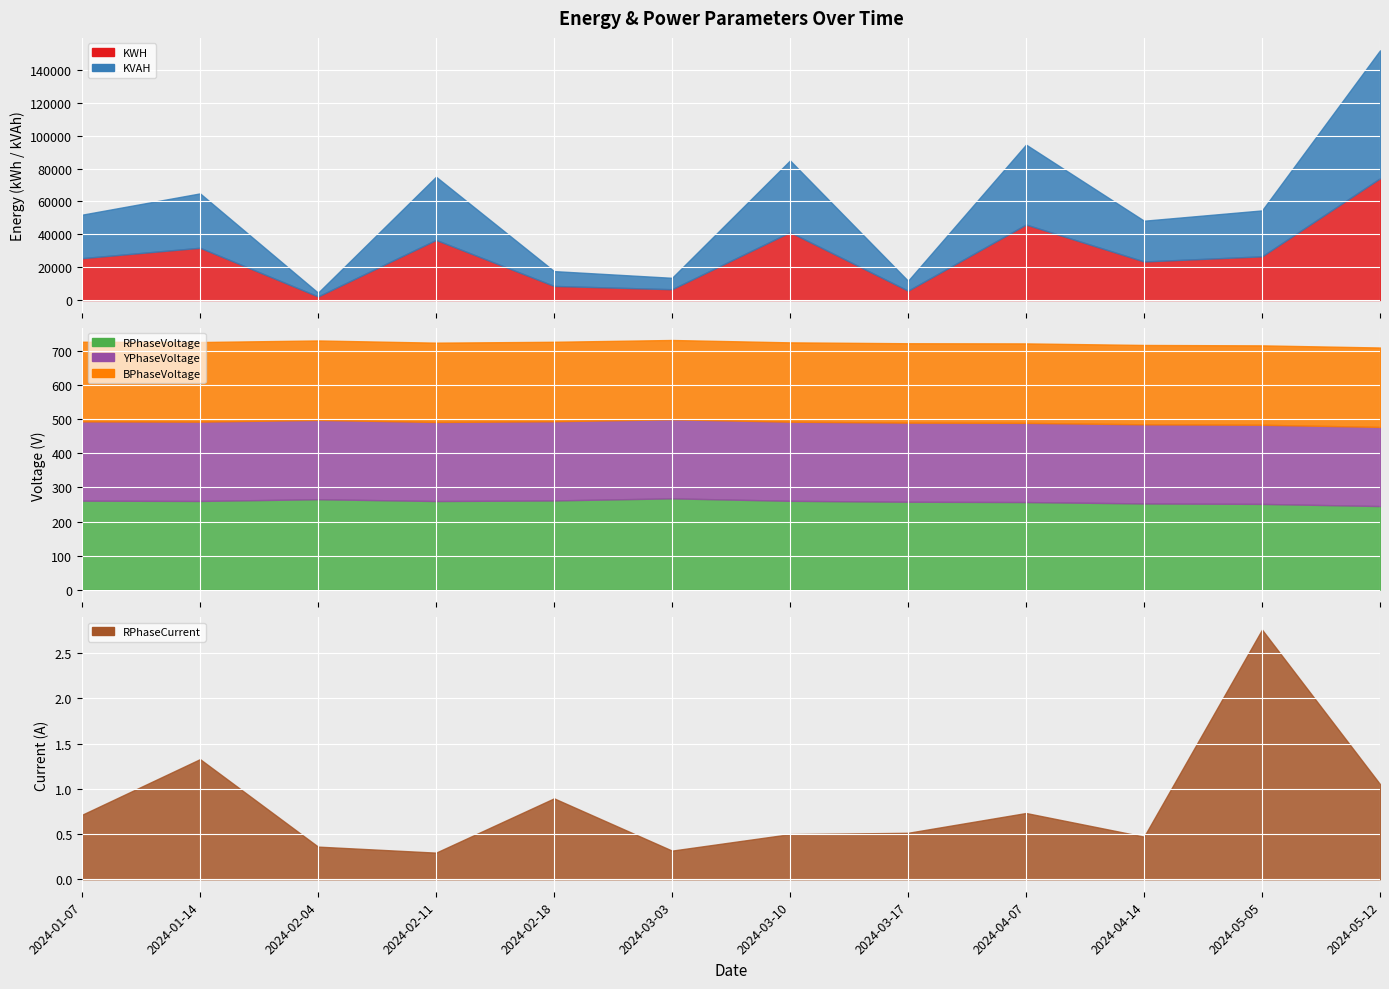

Where is the first local minimum for RPhaseVoltage?

2024-01-14